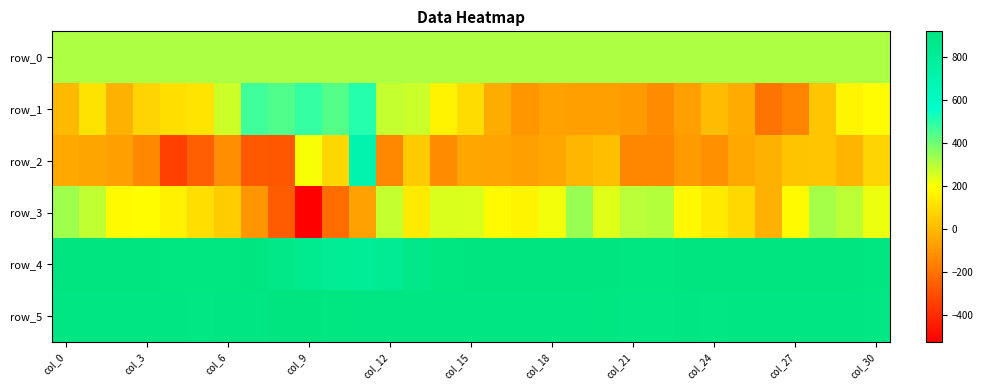

How many values in the row_0 series are below 314?

6